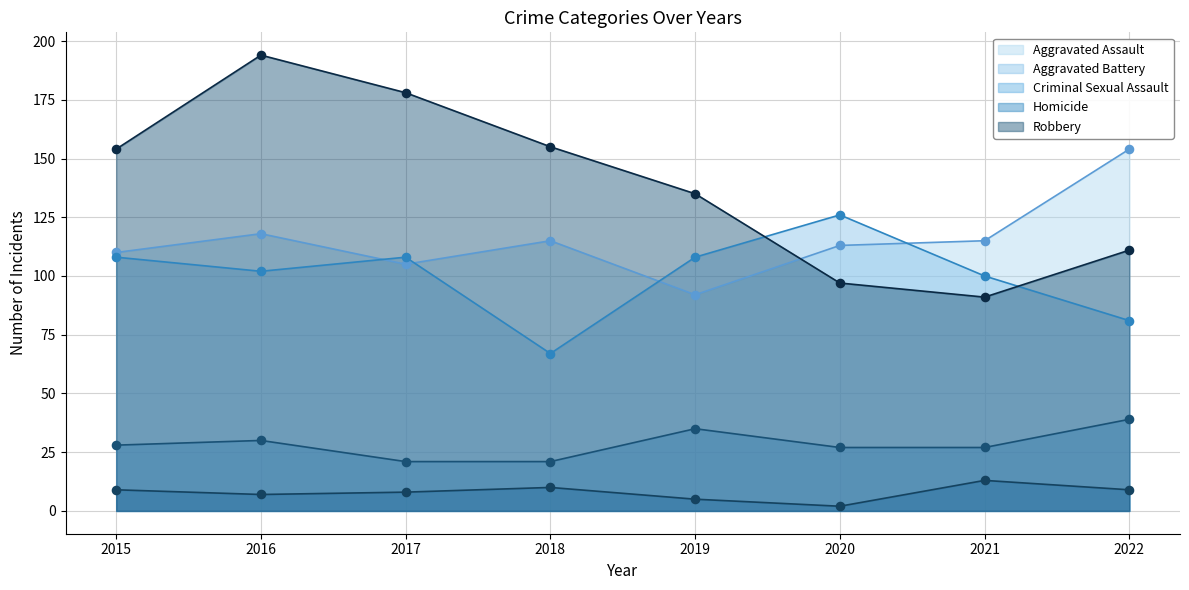

What is the total value across all series at 2017?

420